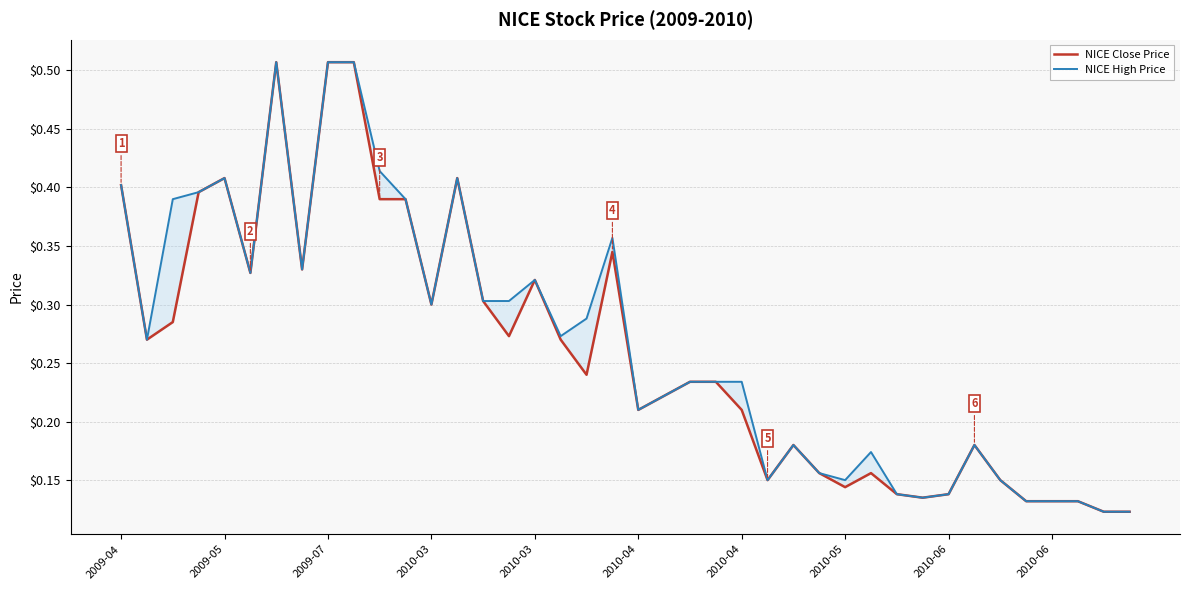

Does the chart display data point markers on the line(s)?

No